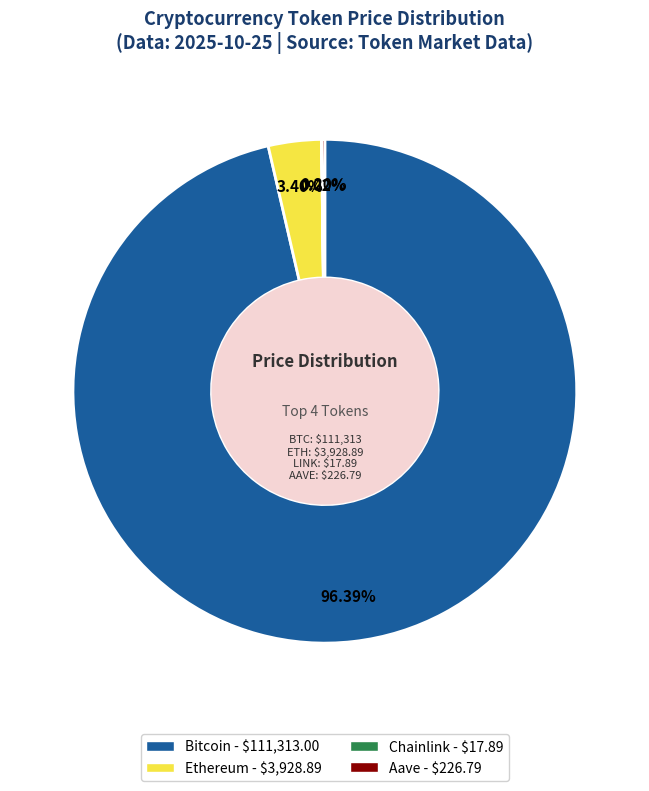

What is the majority slice?

Bitcoin